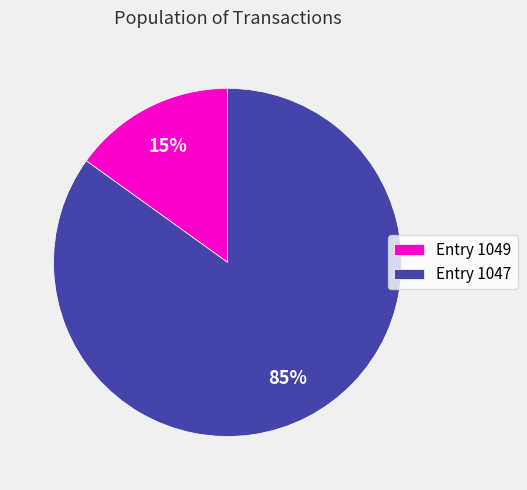

True or false: Entry 1047 accounts for 97% of the total.

False